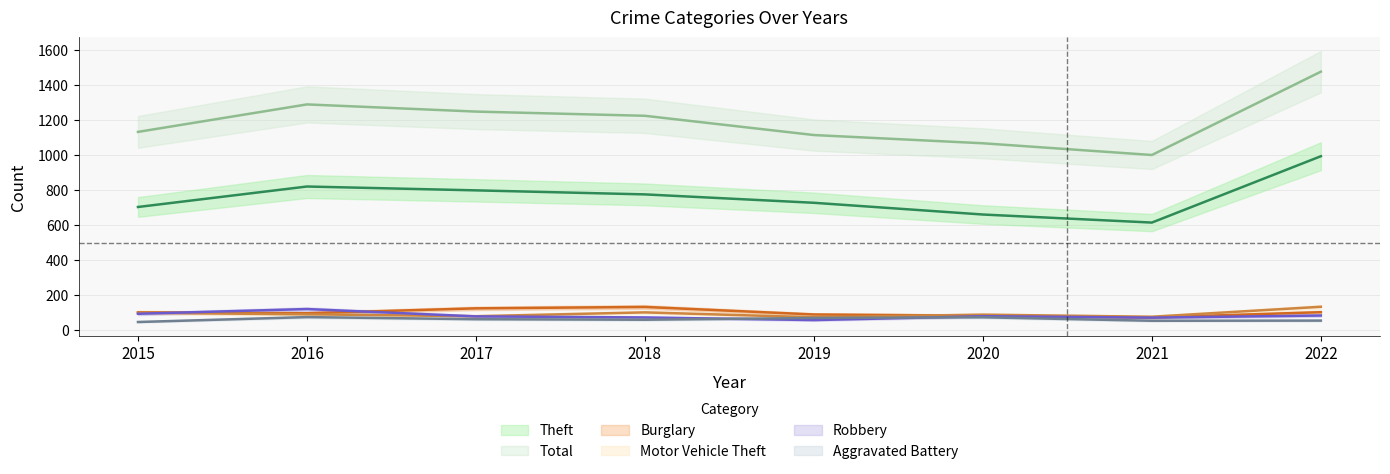

What is the lowest value of the Burglary series?

74